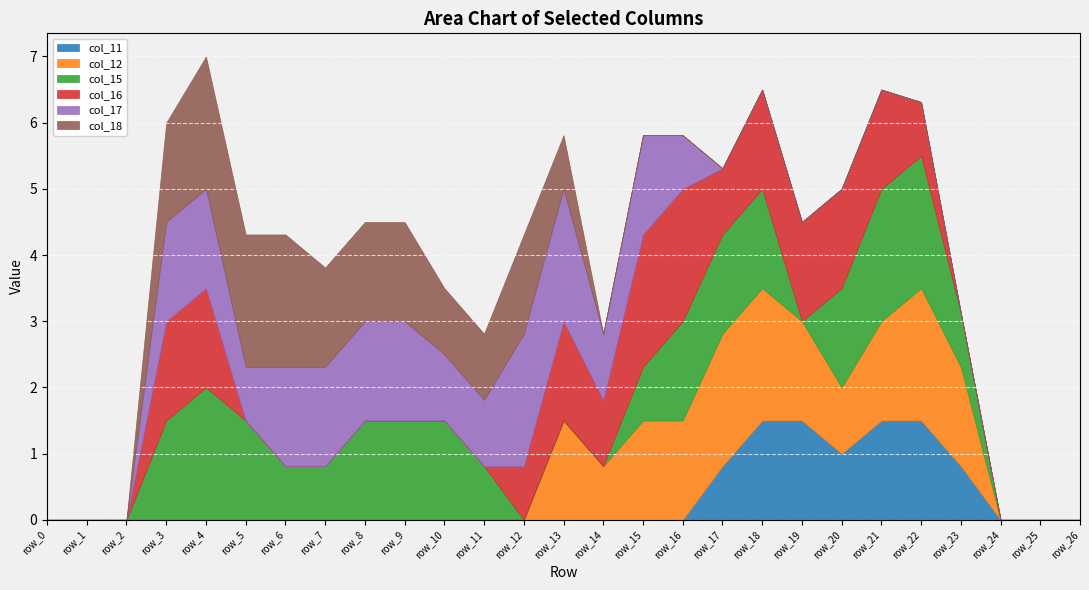

What is the difference between the maximum and minimum values in the col_16 series?

2.0